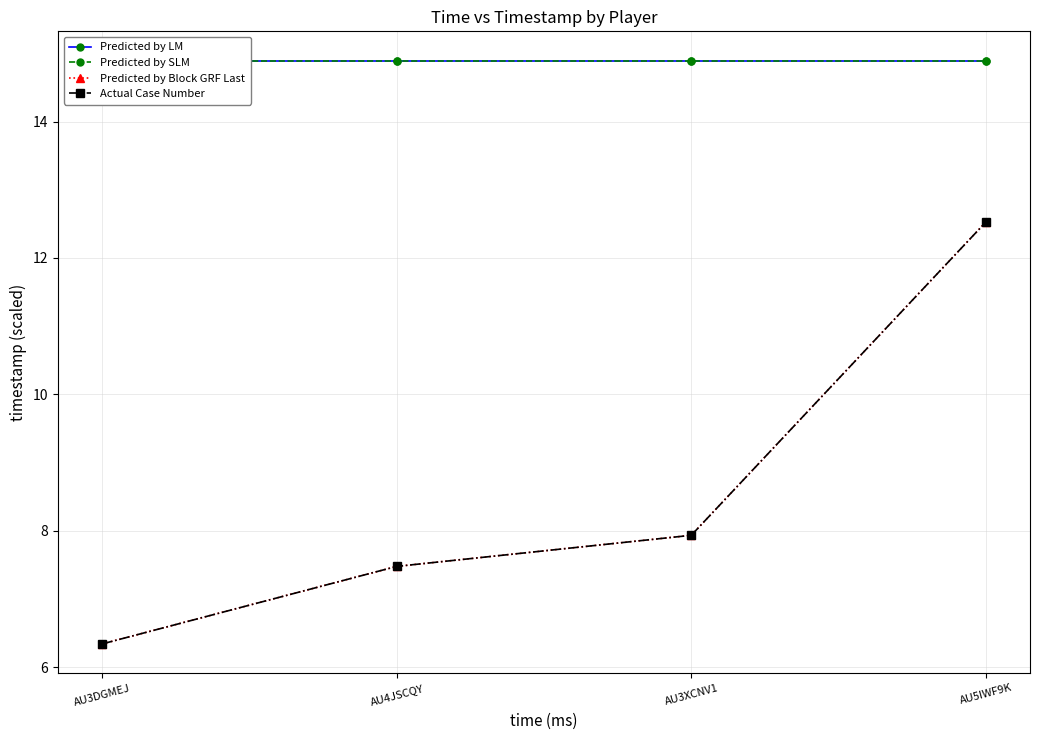

At which label is Predicted by Block GRF Last closest to 9?

AU3XCNV1